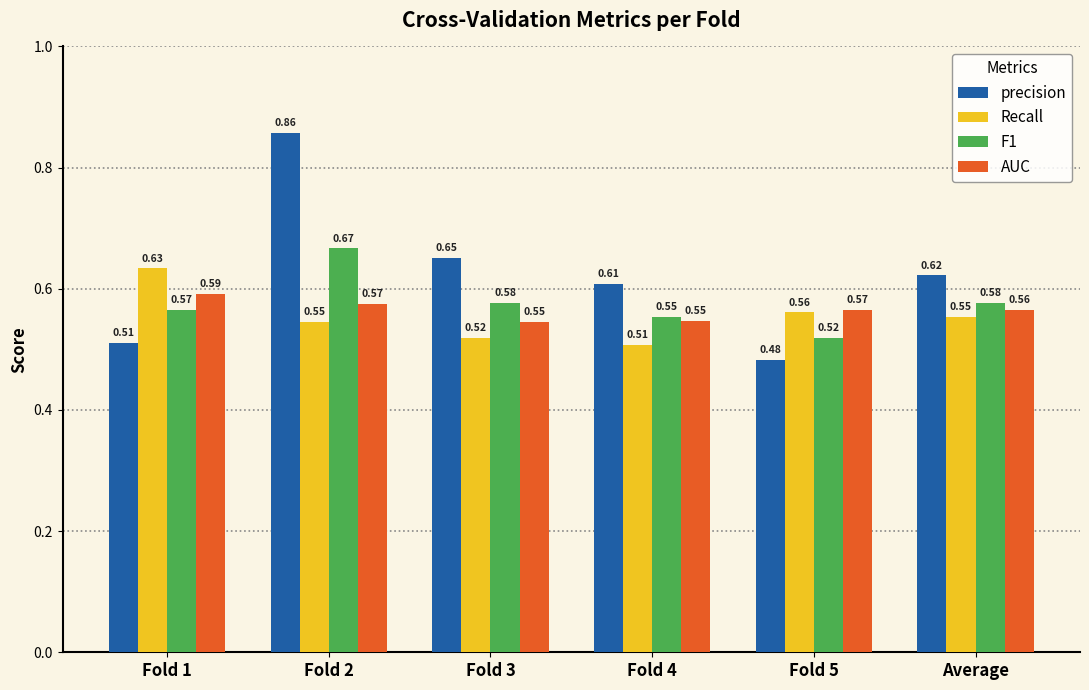

List the series in order of their overall mean, lowest first.

Recall, AUC, F1, precision